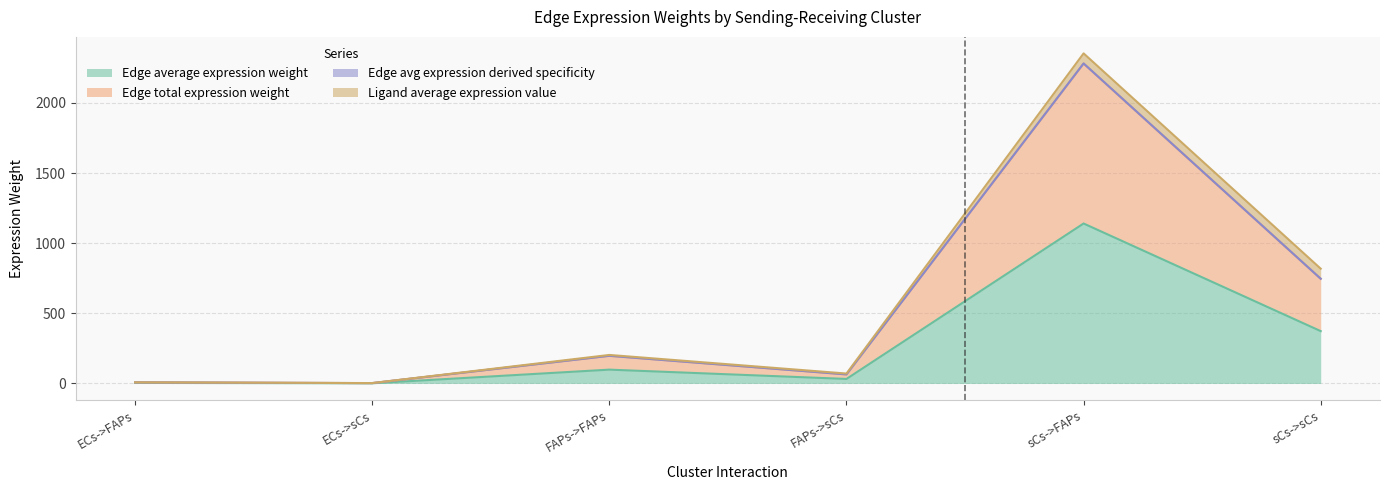

How many data points does each series have?

6